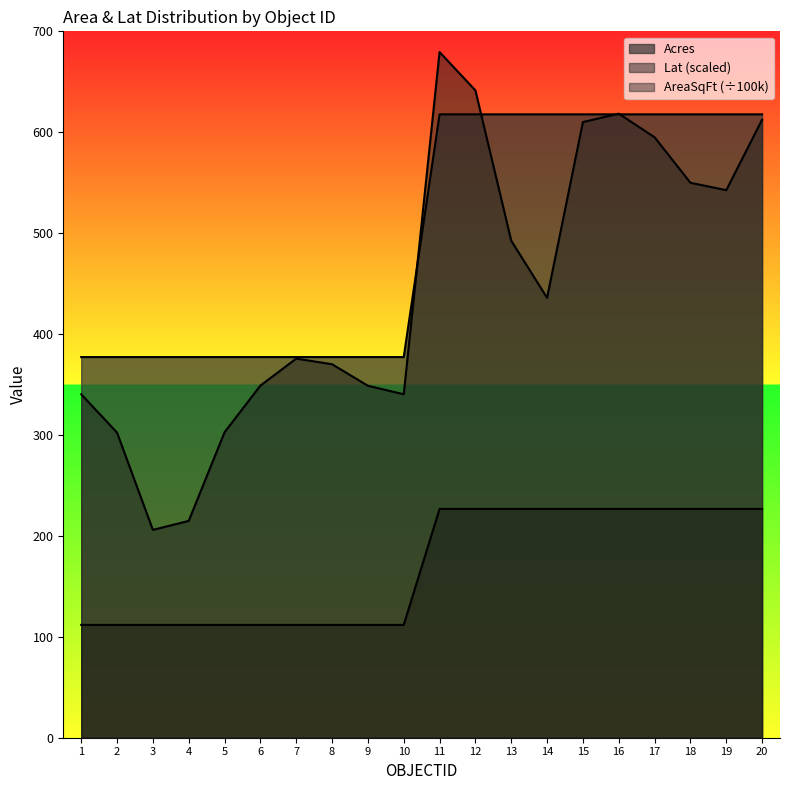

Does the chart display data point markers on the line(s)?

No